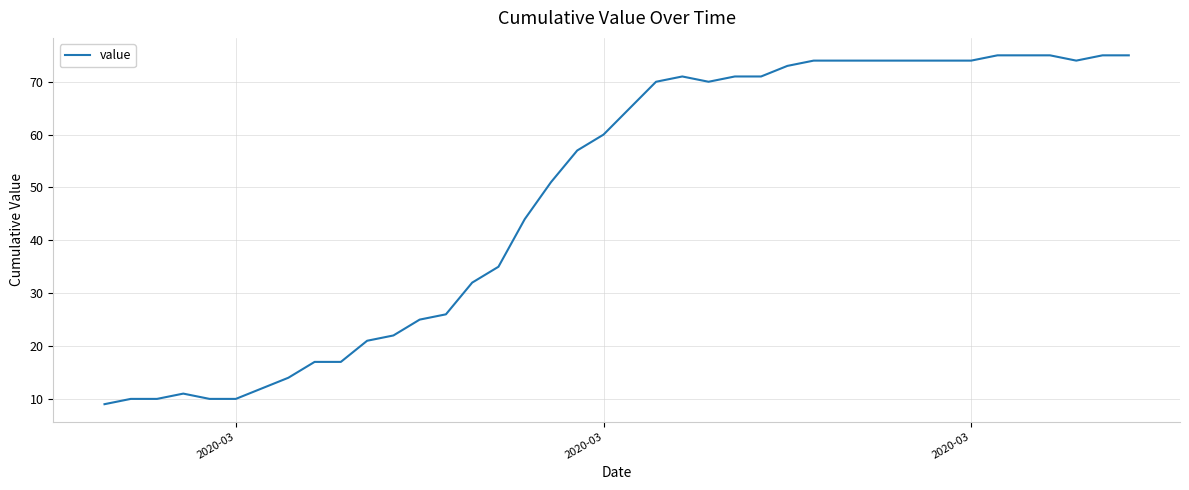

What is the greatest value displayed?

75